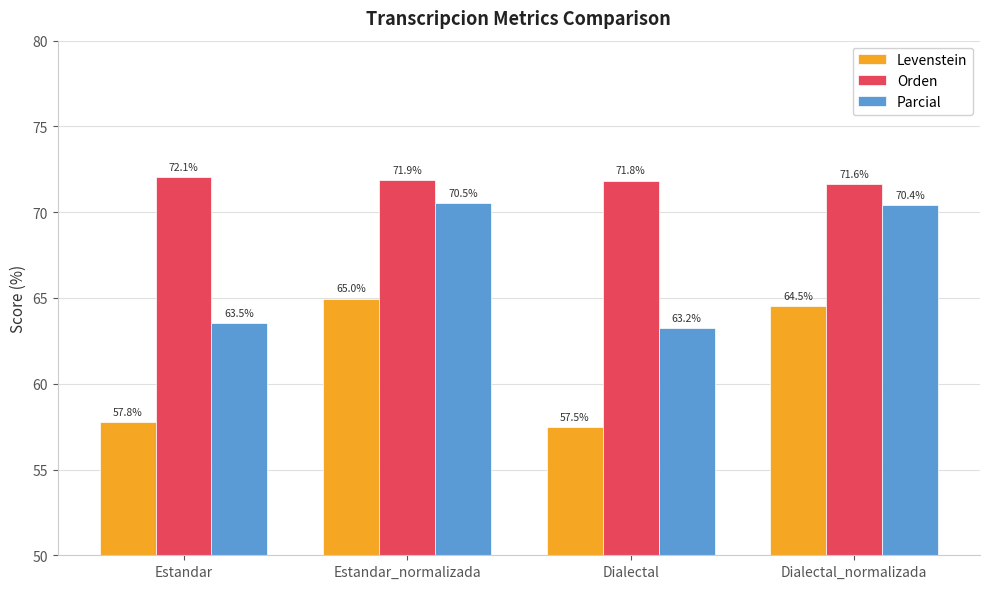

Which label corresponds to the largest value in the chart?

Estandar